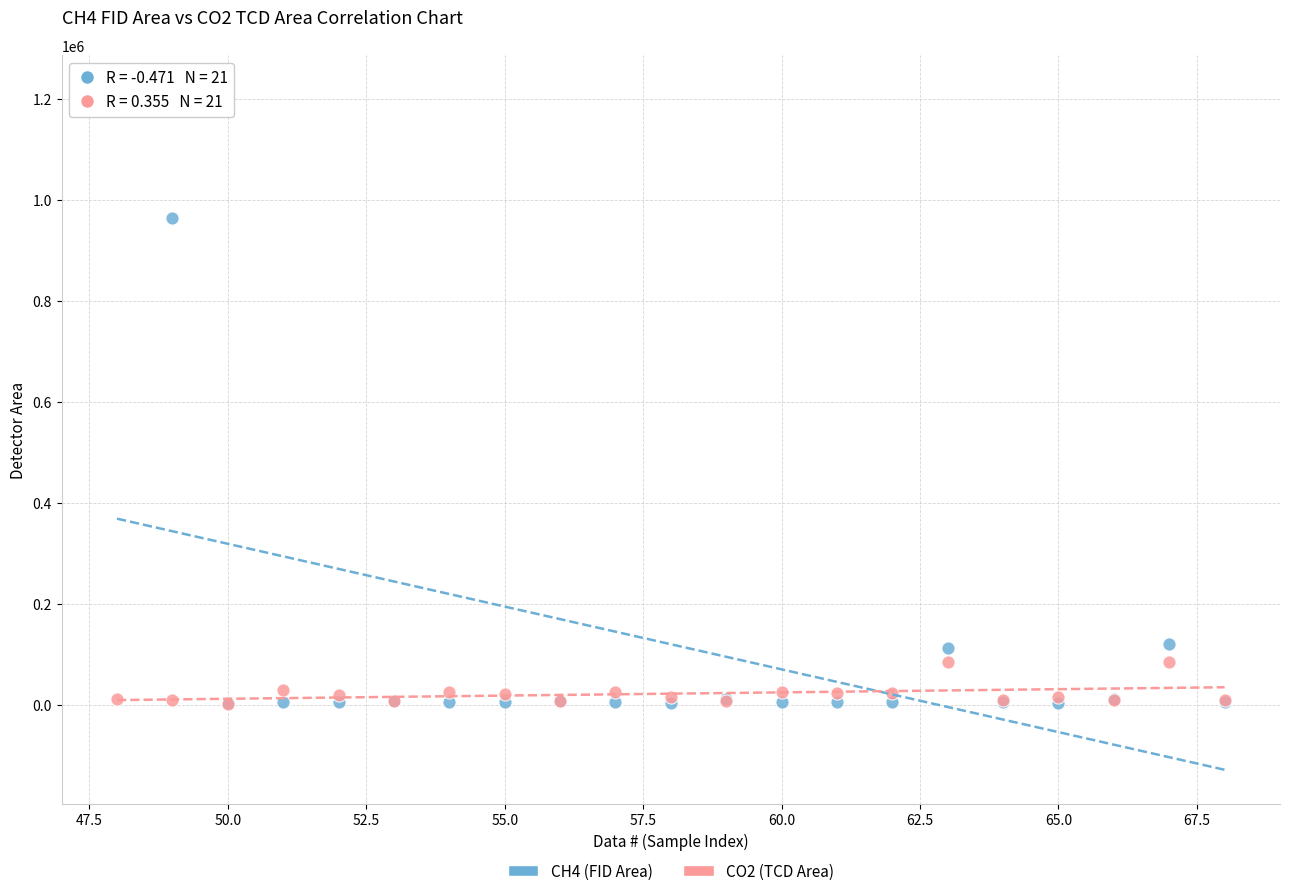

Which series reaches the maximum Y coordinate?

CH4 (FID Area)